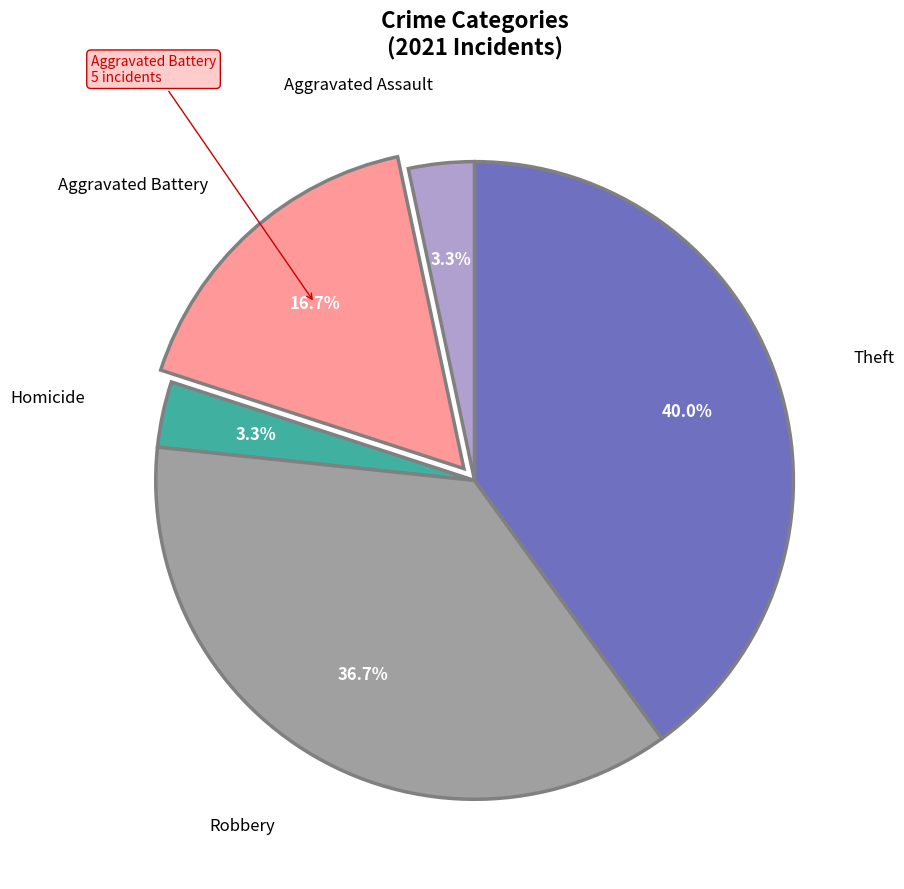

Is Aggravated Battery the majority of the pie?

No